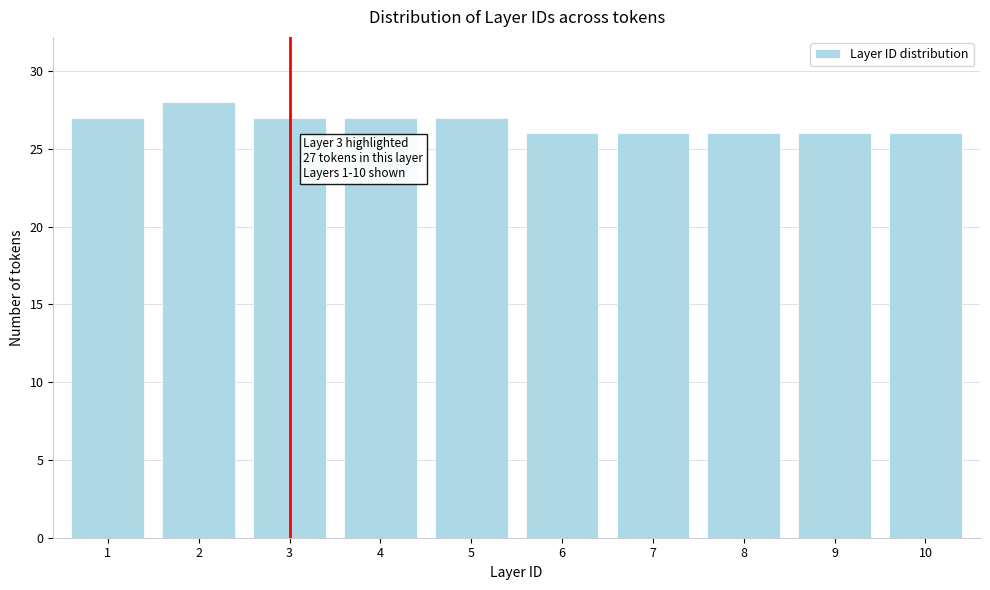

Reading left to right, what are all the values shown in this chart?

1=27	2=28	3=27	4=27	5=27	6=26	7=26	8=26	9=26	10=26